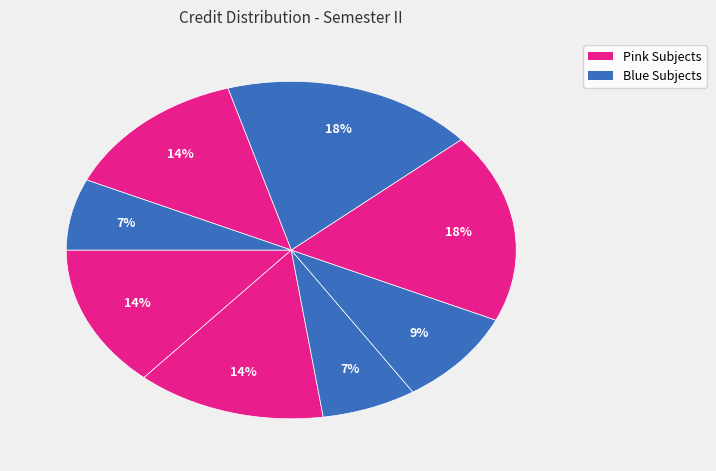

How many slices are in this pie chart?

8